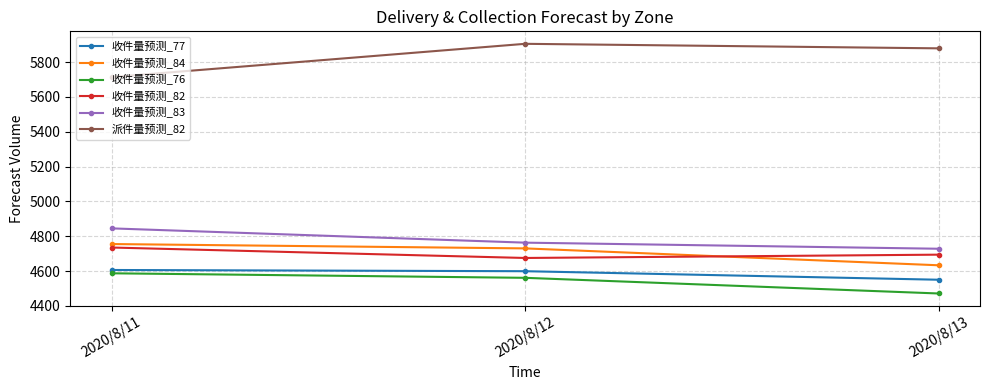

At which label does 收件量预测_84 reach its minimum?

2020/8/13